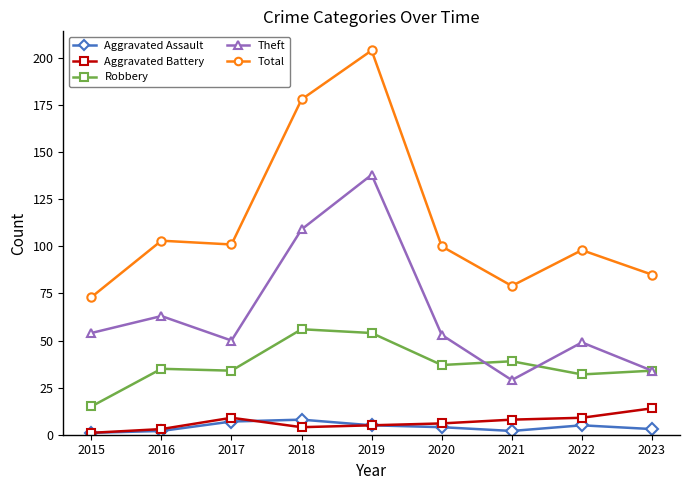

What is the value of the Theft point at the 5th from the left?

138